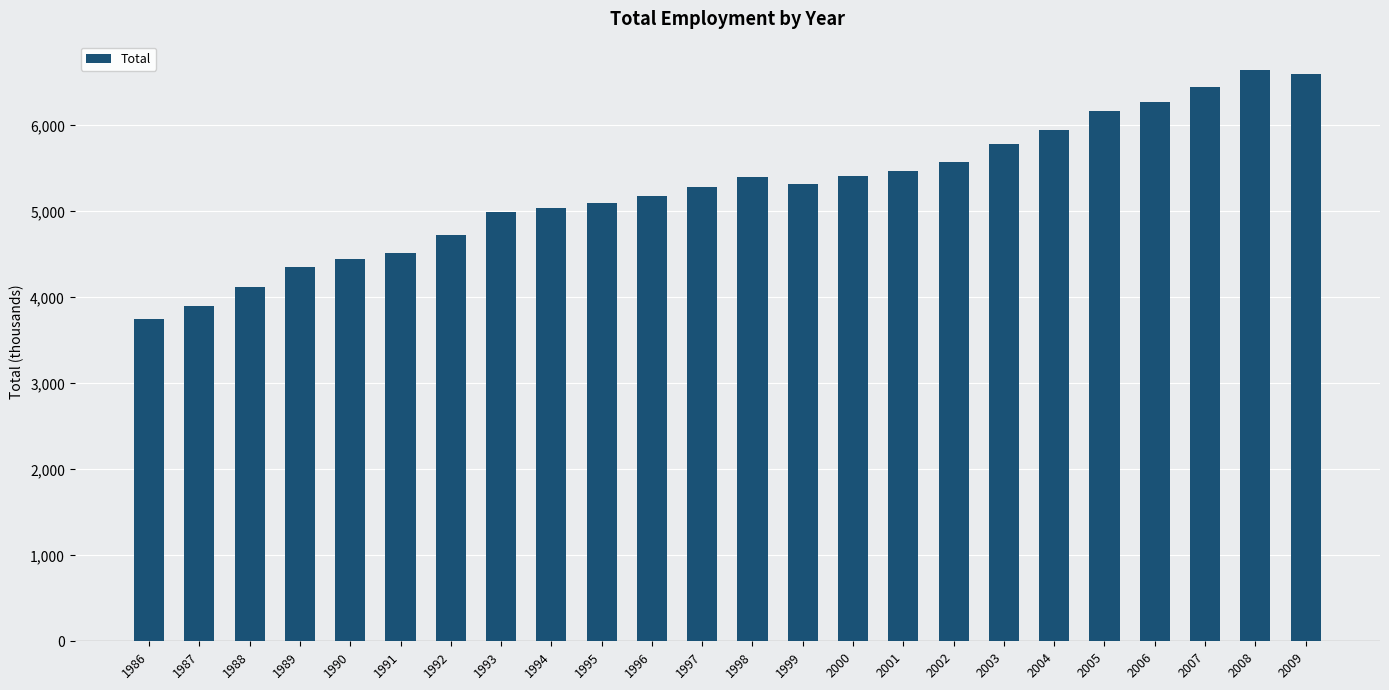

What is the maximum value shown in the chart?

6641.4